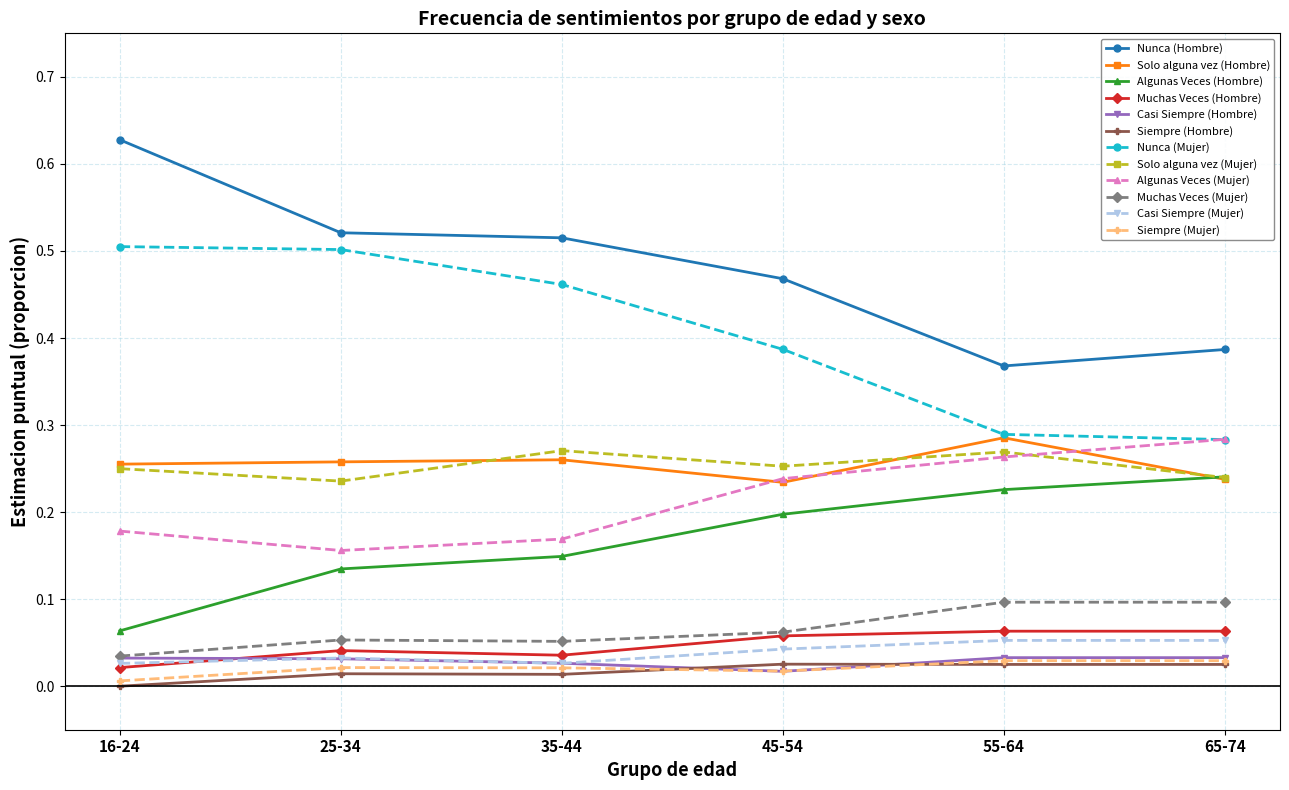

Which category has the highest value across all series?

16-24